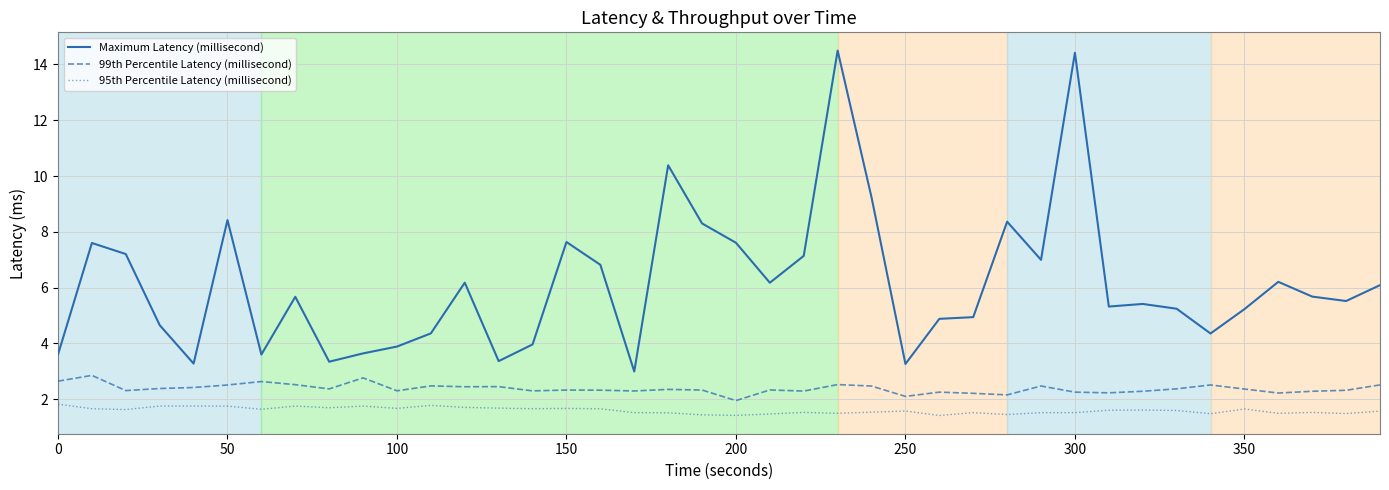

Rank the series by their average value, from highest to lowest.

Maximum Latency (millisecond), 99th Percentile Latency (millisecond), 95th Percentile Latency (millisecond)